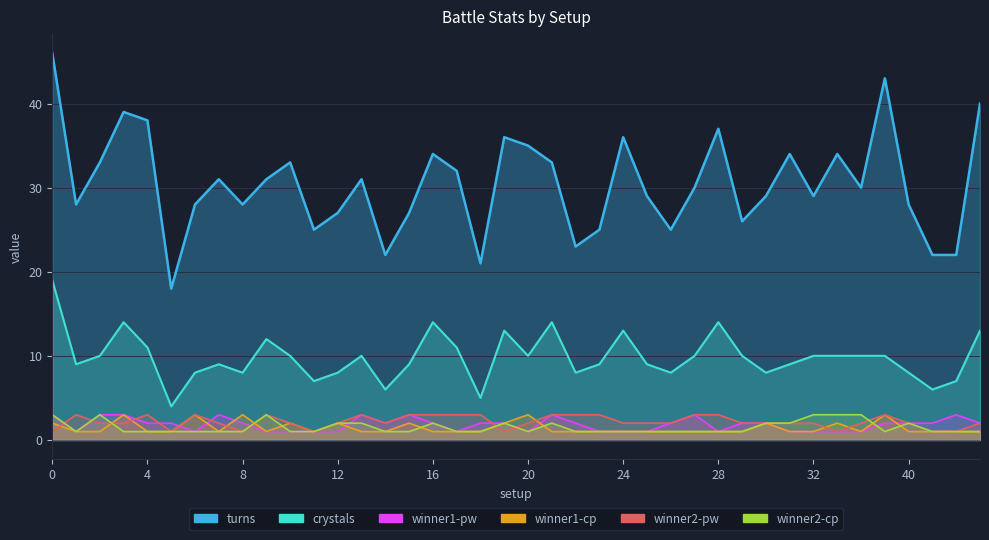

What is the total value across all series at 5?

27